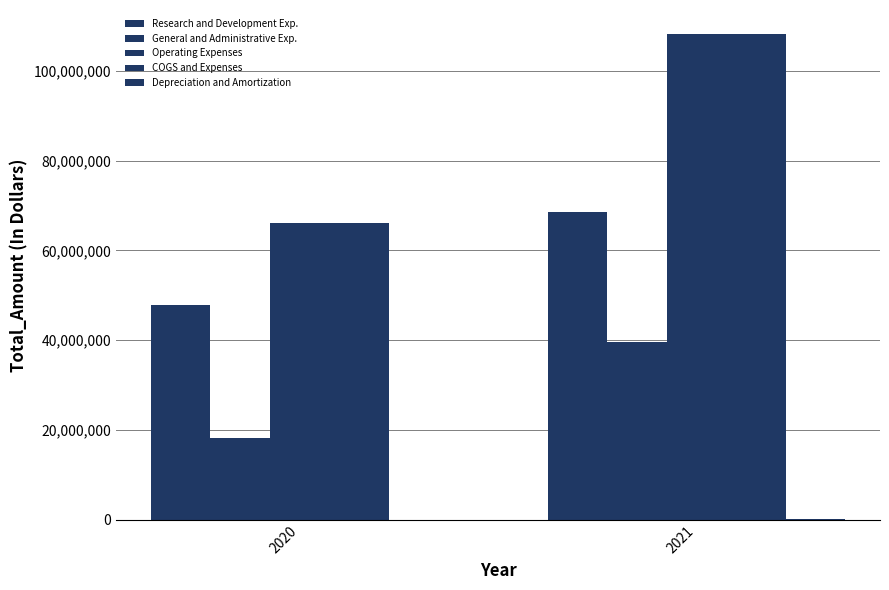

What is the approximate value of COGS and Expenses at 2020, to the nearest 100?

66078000